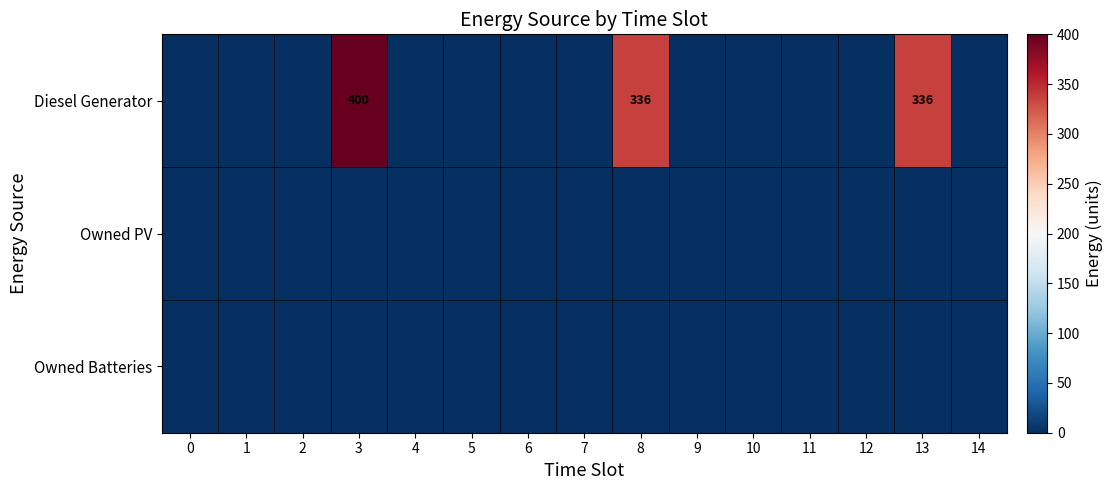

Which category has the highest value across all series?

3